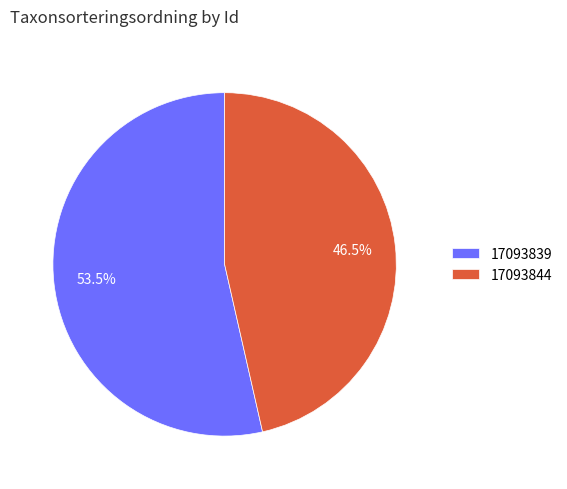

How many slices are in this pie chart?

2